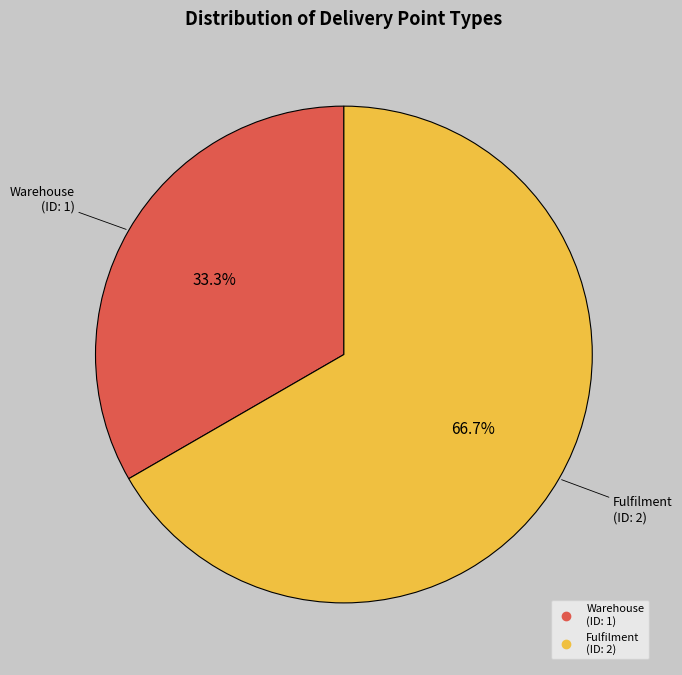

How many segments does this pie chart have?

2